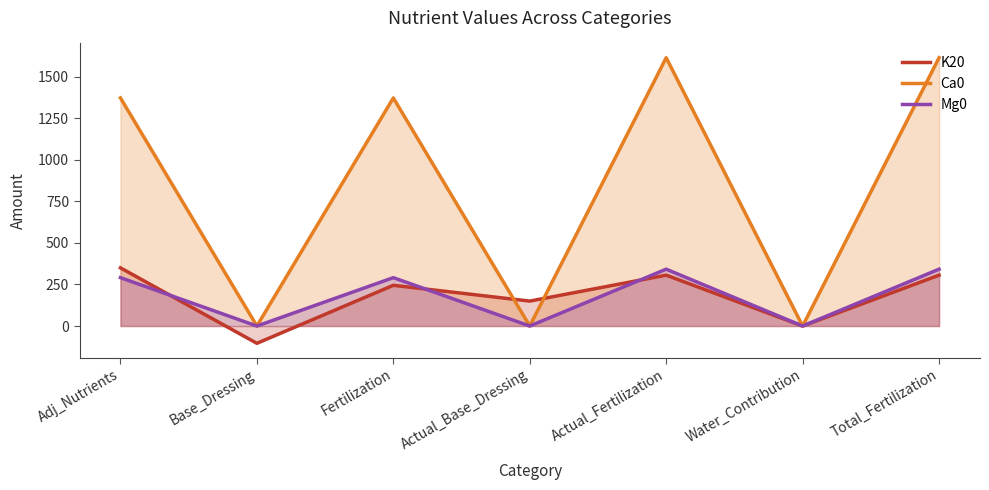

How many negative values does the K20 series have?

1